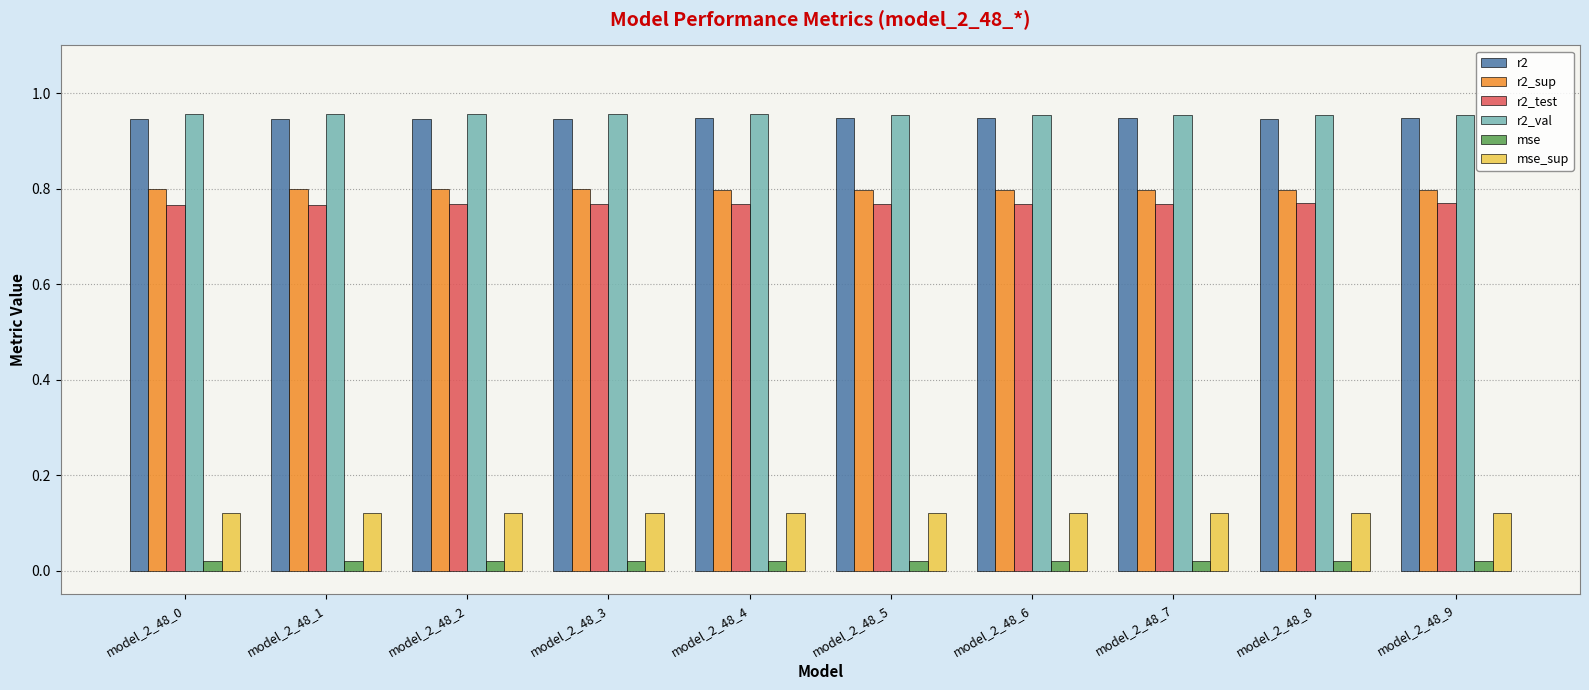

Is the value of r2_val at model_2_48_7 greater than the value of r2_sup at model_2_48_1?

Yes